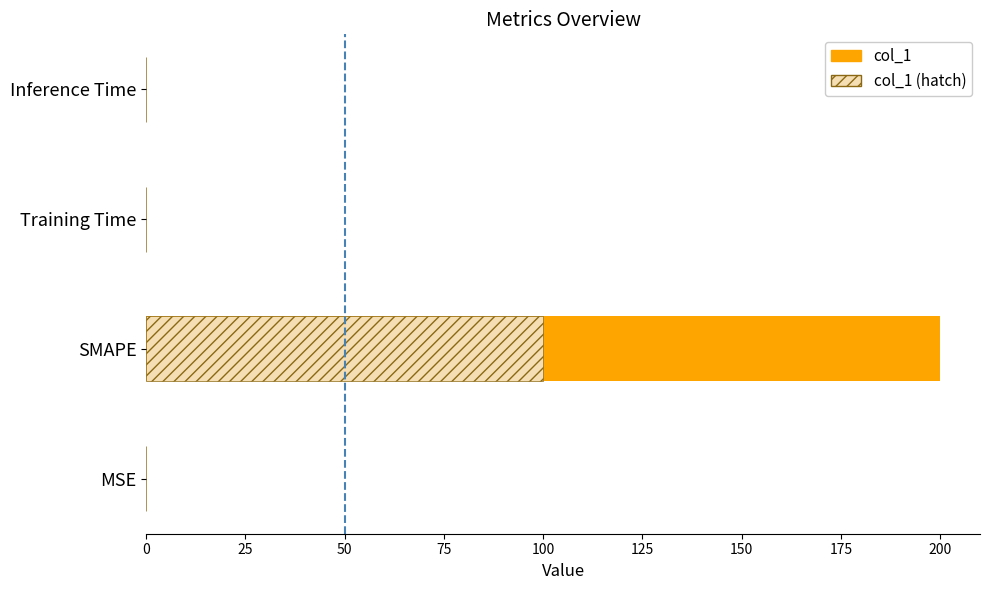

Is the value of col_1 (hatch) at MSE greater than the value of col_1 at MSE?

No